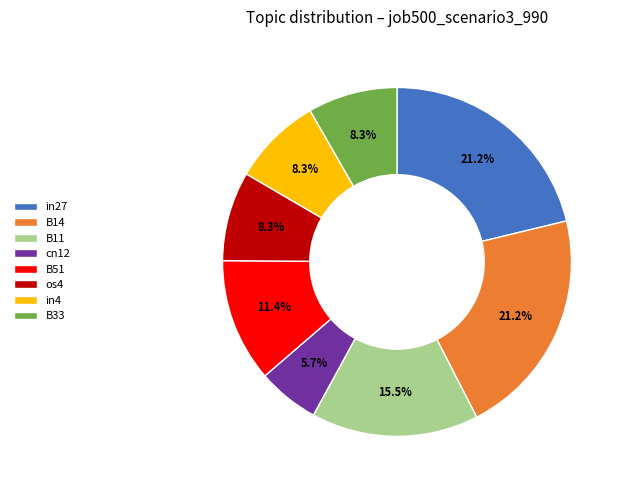

What percentage is the in4 slice, to the nearest percent?

8%